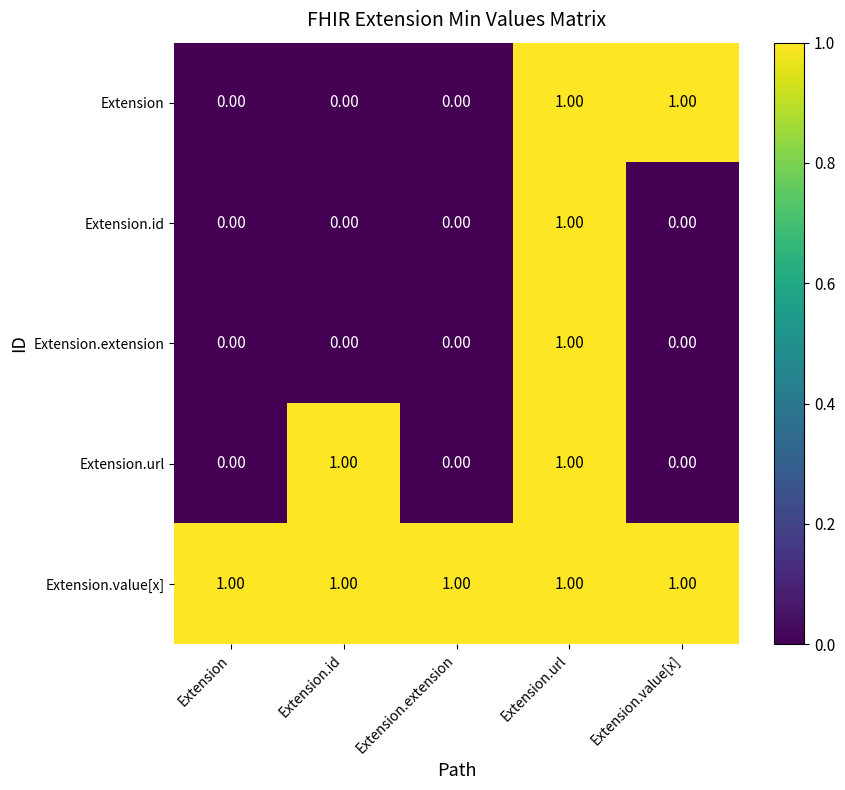

At which category is the sum across all series the highest?

Extension.url